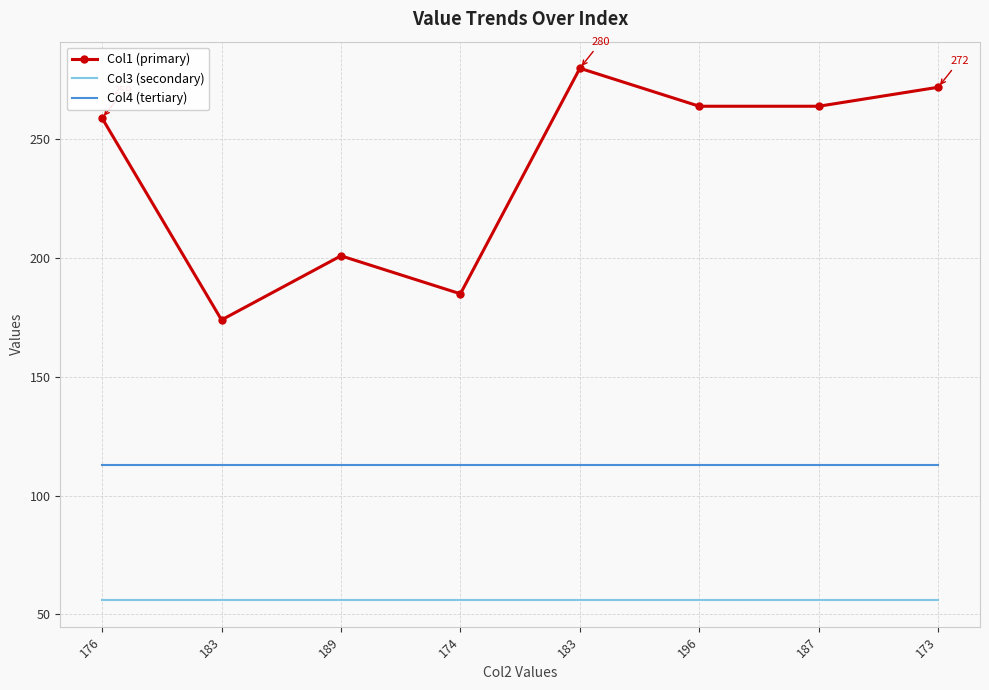

What is the total value across all series at 176?

428